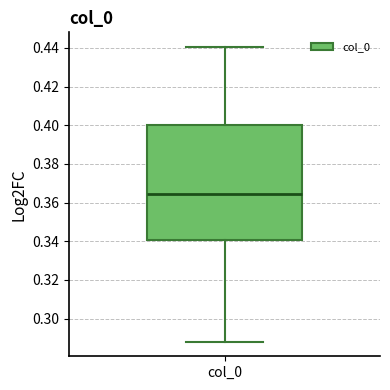

Read this box plot against the y-axis: the position of the median line, the range covered by the box, and the ends of both whiskers. The values are not printed on the chart, so give them approximately, as read against the axis.

median 0.364, box 0.340 to 0.400, whiskers 0.288 to 0.440